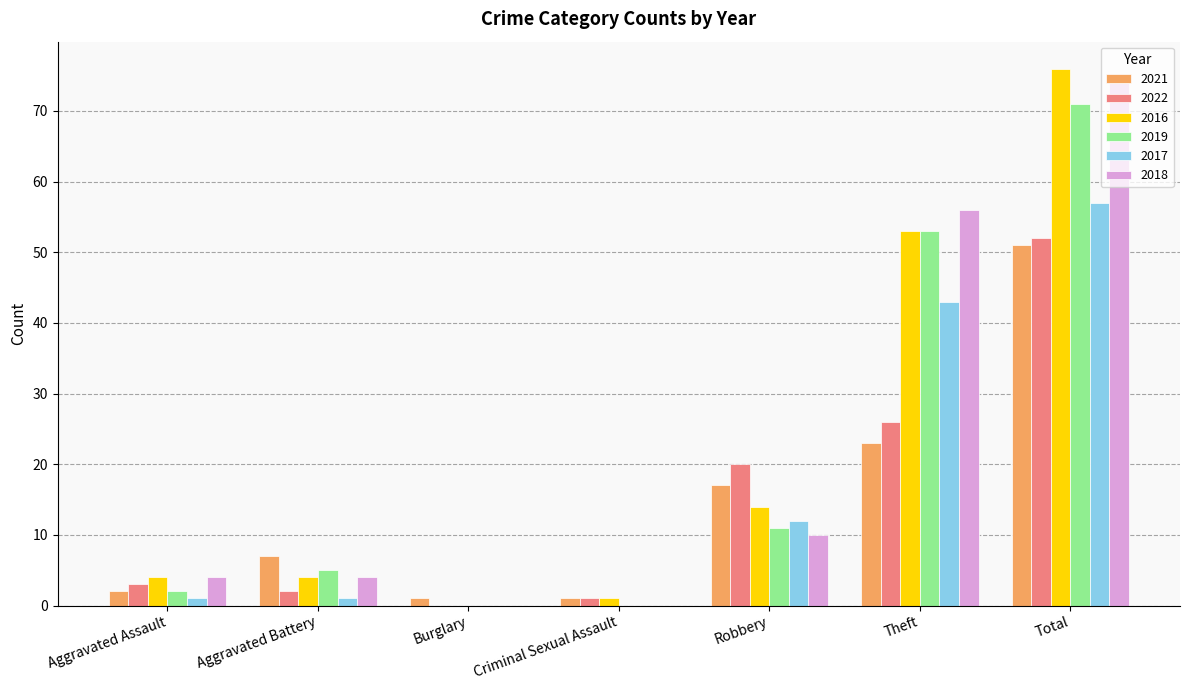

How many groups of bars are there?

7